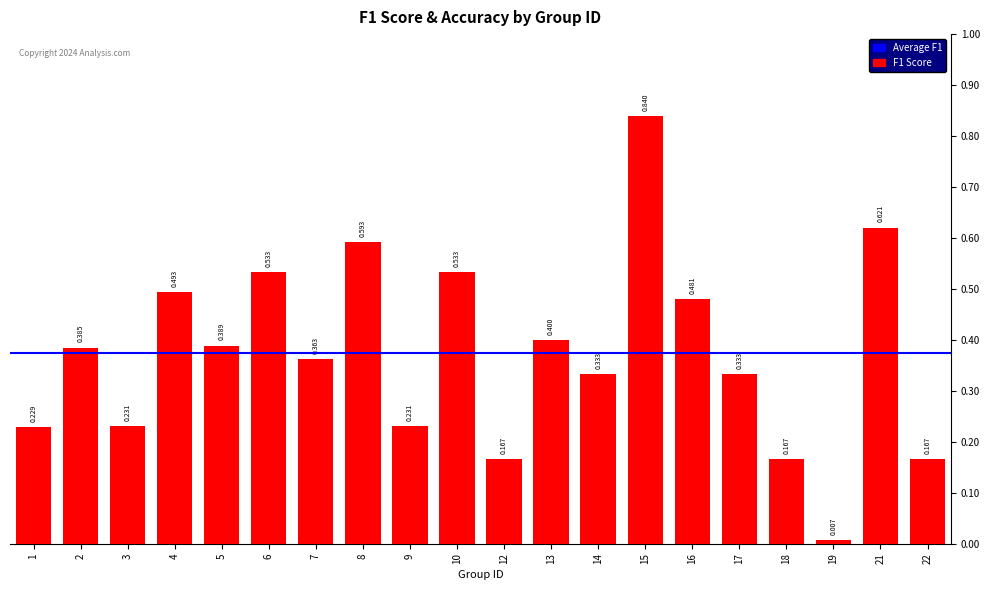

What is the difference between the second highest and second lowest values?

0.5